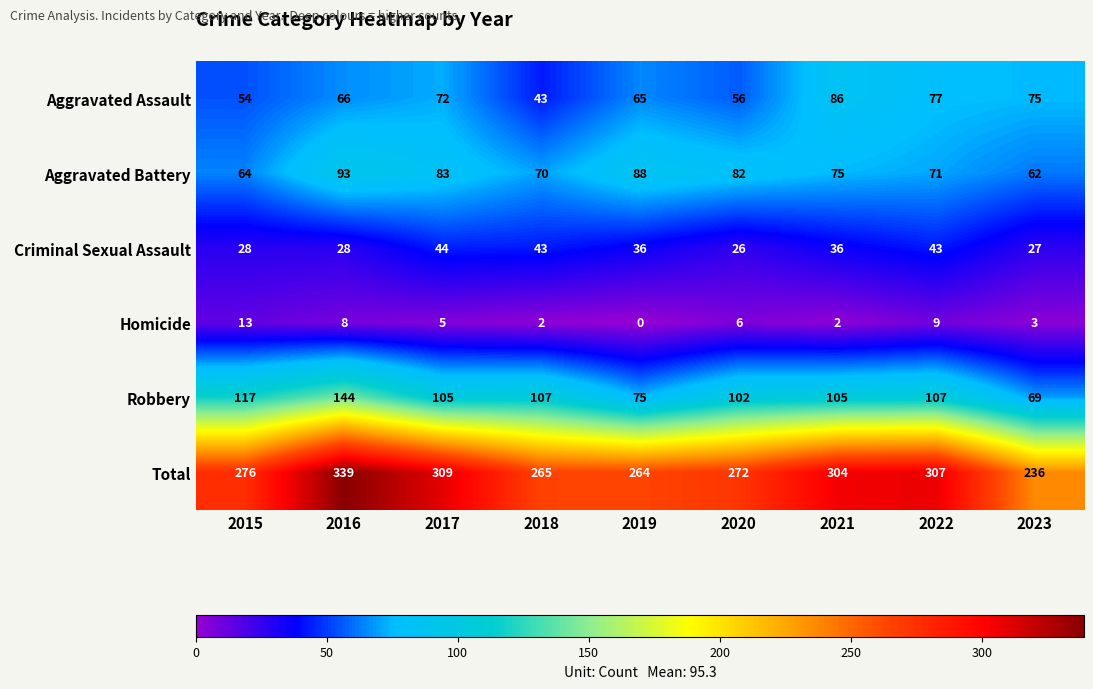

Between 2016 and 2023, which series saw the biggest shift?

Total